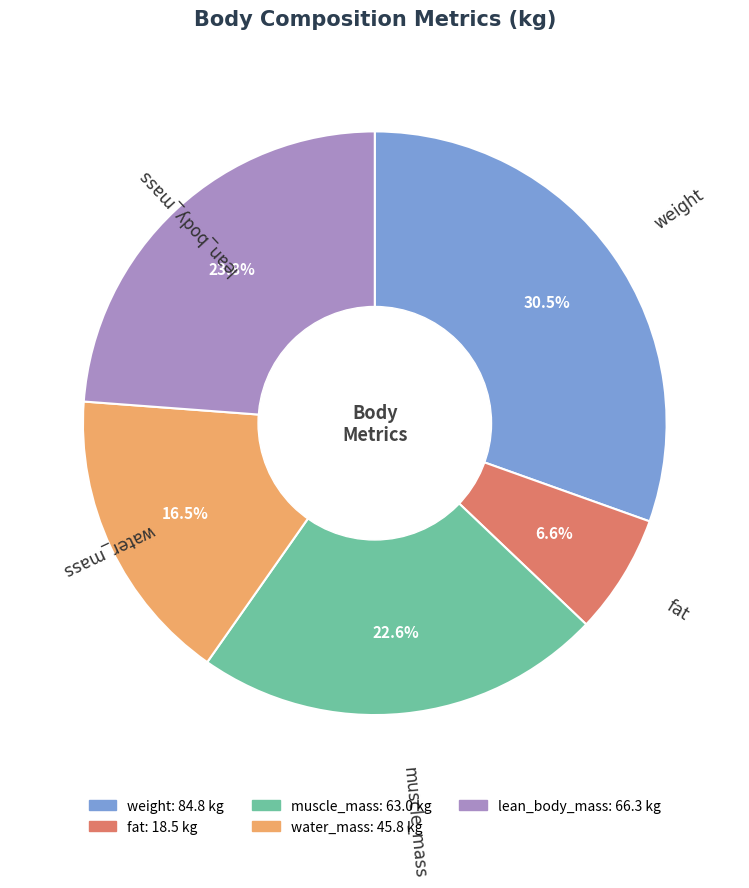

Count the number of slices in the pie.

5